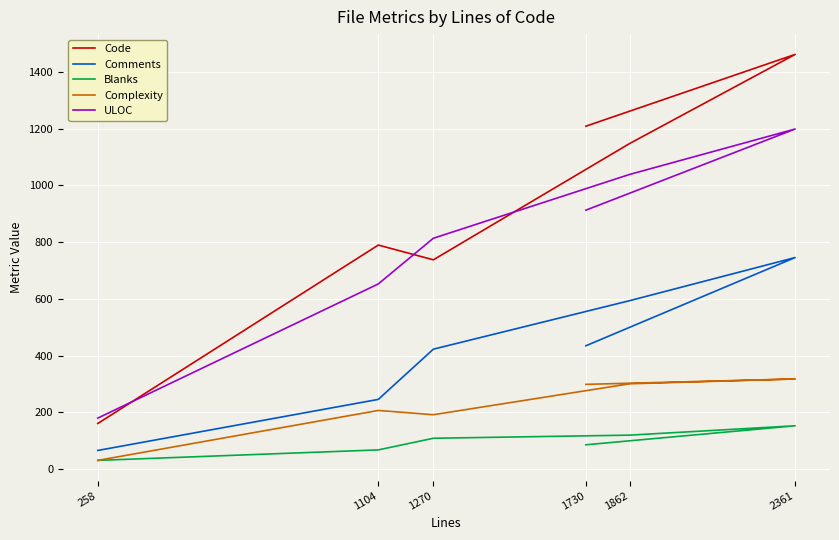

Reading left to right, what are all the values shown in this chart?

Code: 258=161	1104=790	1270=738	1862=1148	2361=1462	1730=1209
Comments: 258=66	1104=246	1270=423	1862=594	2361=746	1730=435
Blanks: 258=31	1104=68	1270=109	1862=120	2361=153	1730=86
Complexity: 258=31	1104=207	1270=192	1862=301	2361=318	1730=299
ULOC: 258=180	1104=653	1270=814	1862=1039	2361=1199	1730=913